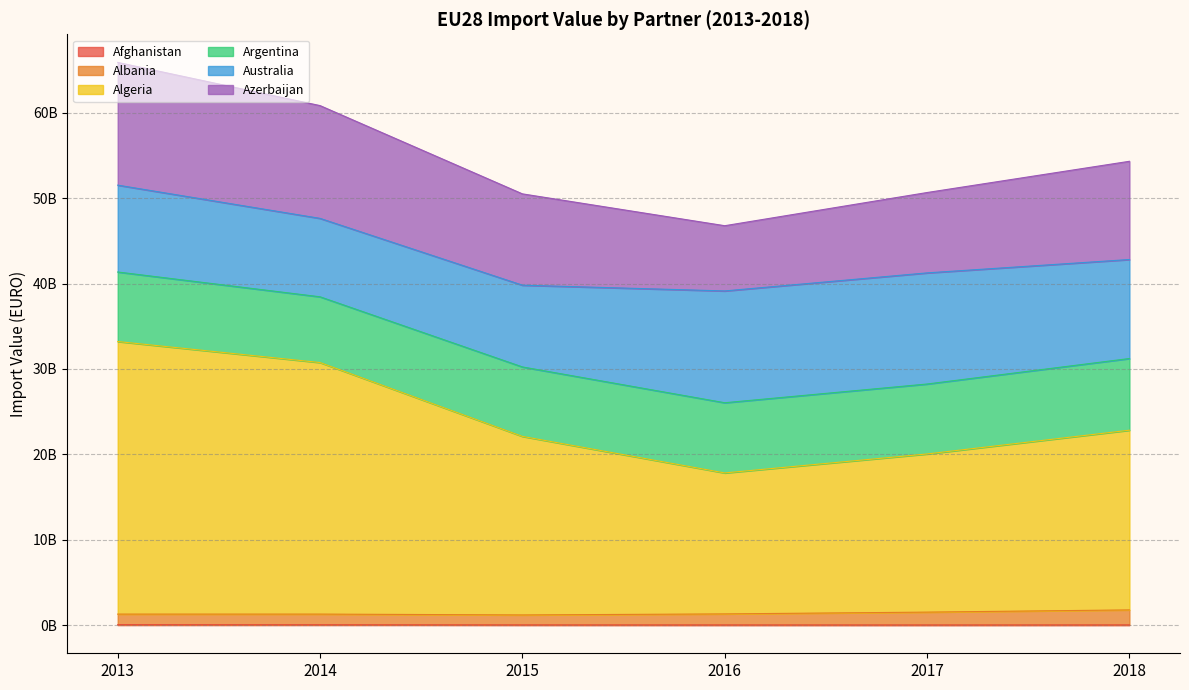

What is the difference between the maximum and minimum values in the Algeria series?

15389016349